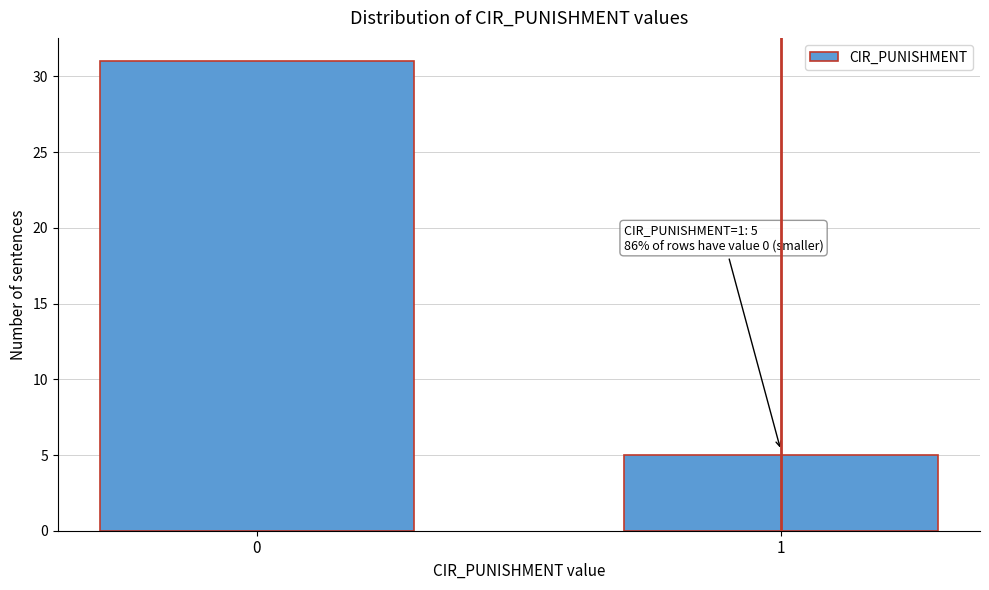

Reading right to left, extract all data points from this chart.

5	31